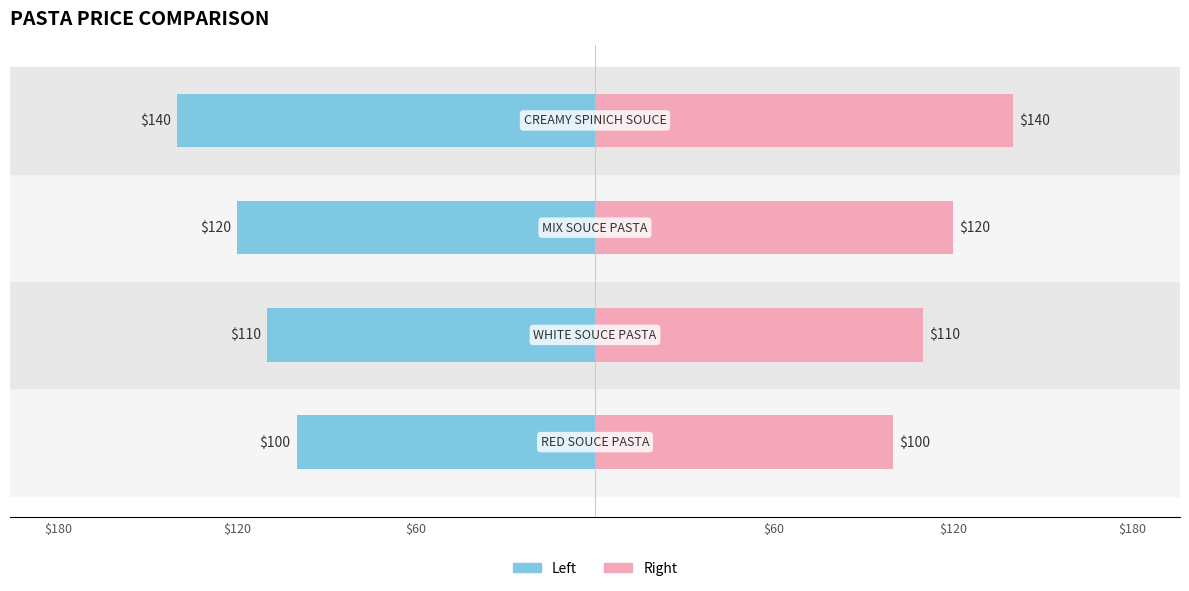

Rank the series by their maximum value, from highest to lowest.

Price (right), Price (left)